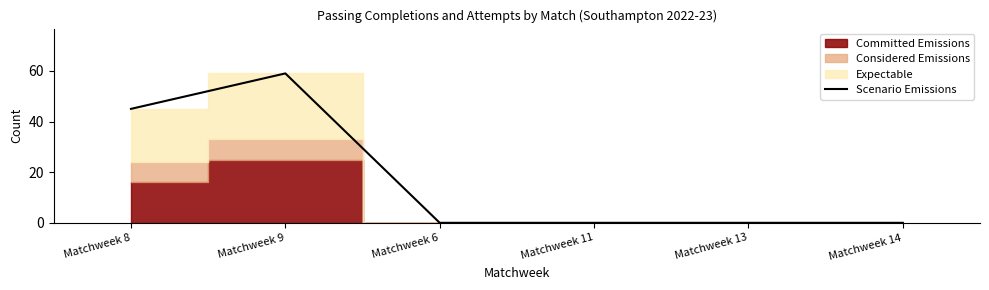

Where is the first local maximum?

Matchweek 9